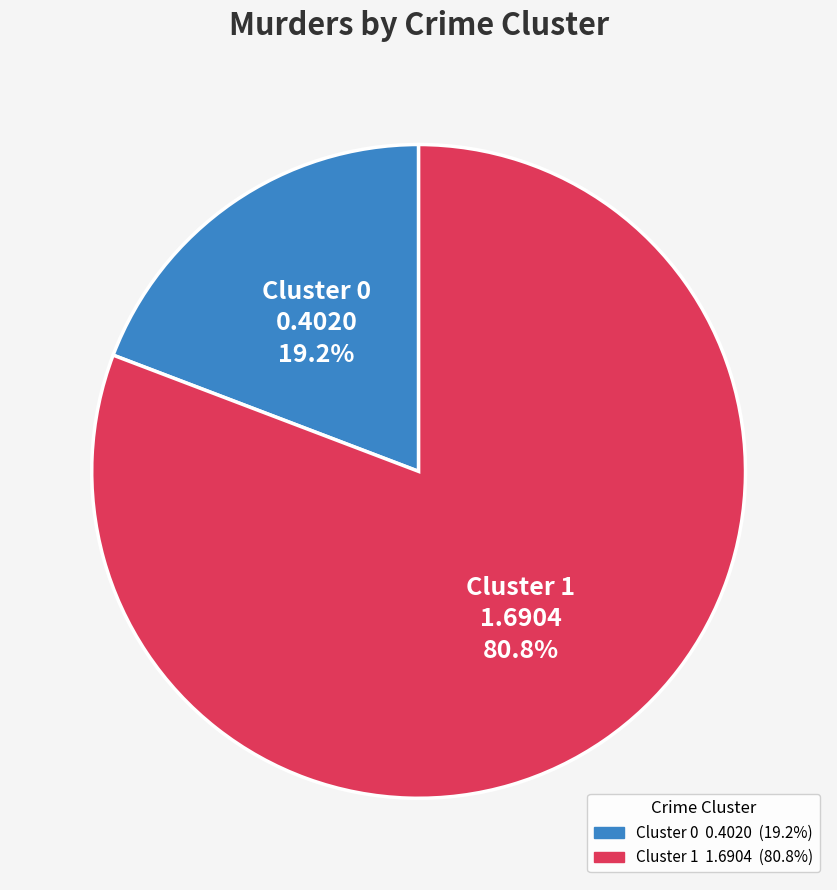

Rank the categories by value from highest to lowest.

Cluster 1, Cluster 0